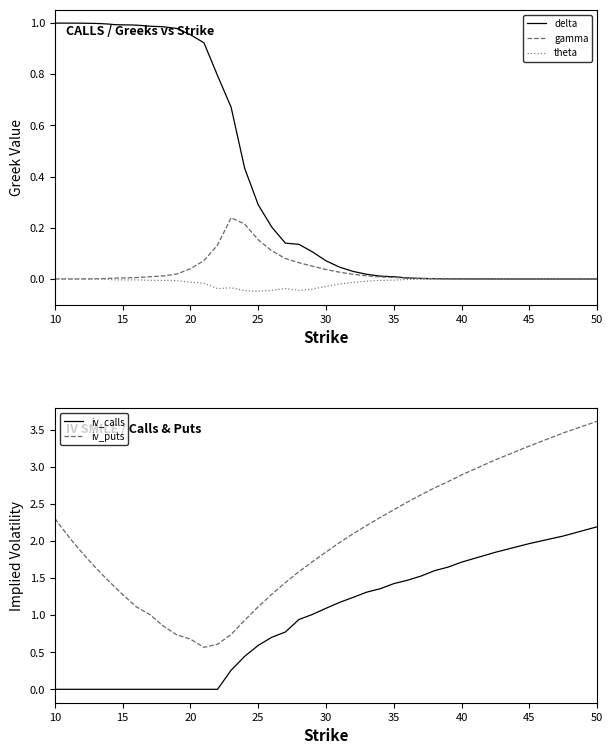

The gamma series shows 0.1 at 20. True or false?

False